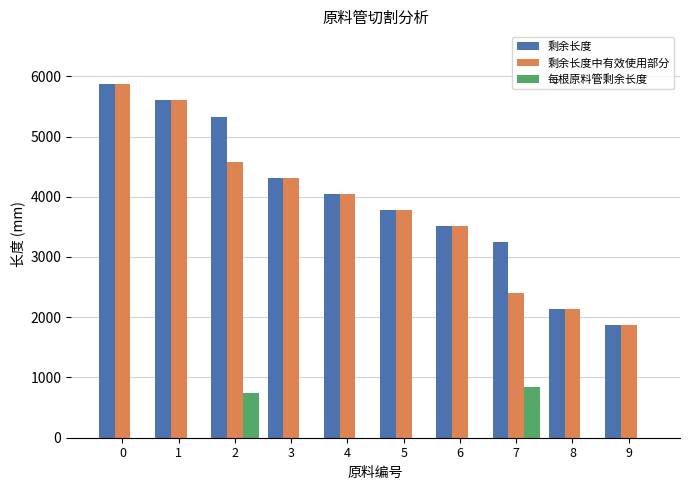

At which label is 剩余长度 closest to 3867?

5